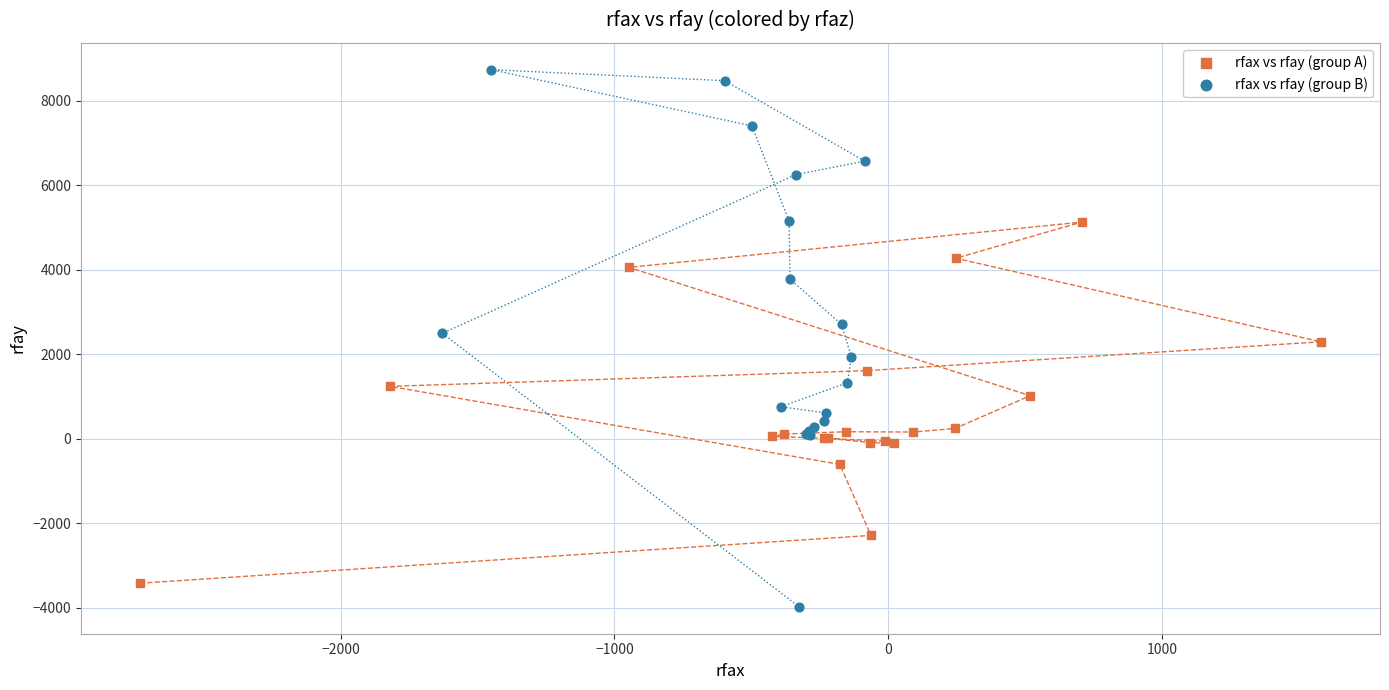

Which series has the widest spread of Y values?

rfax vs rfay (group B)